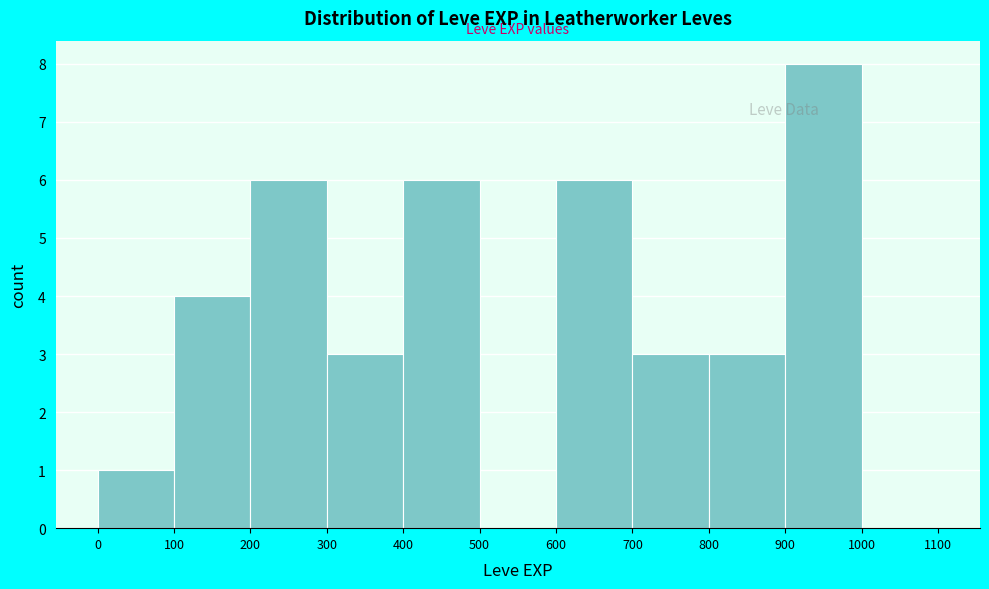

Which range on the x-axis has the tallest bar?

900 to 1000